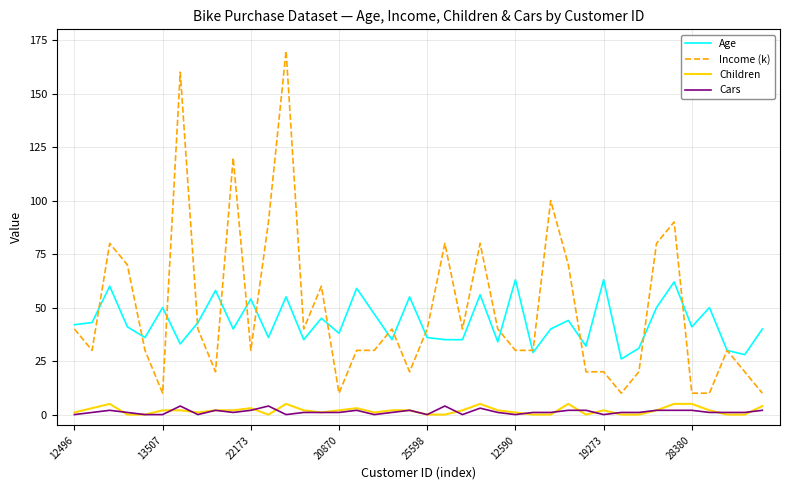

Count the number of data series in this chart.

4